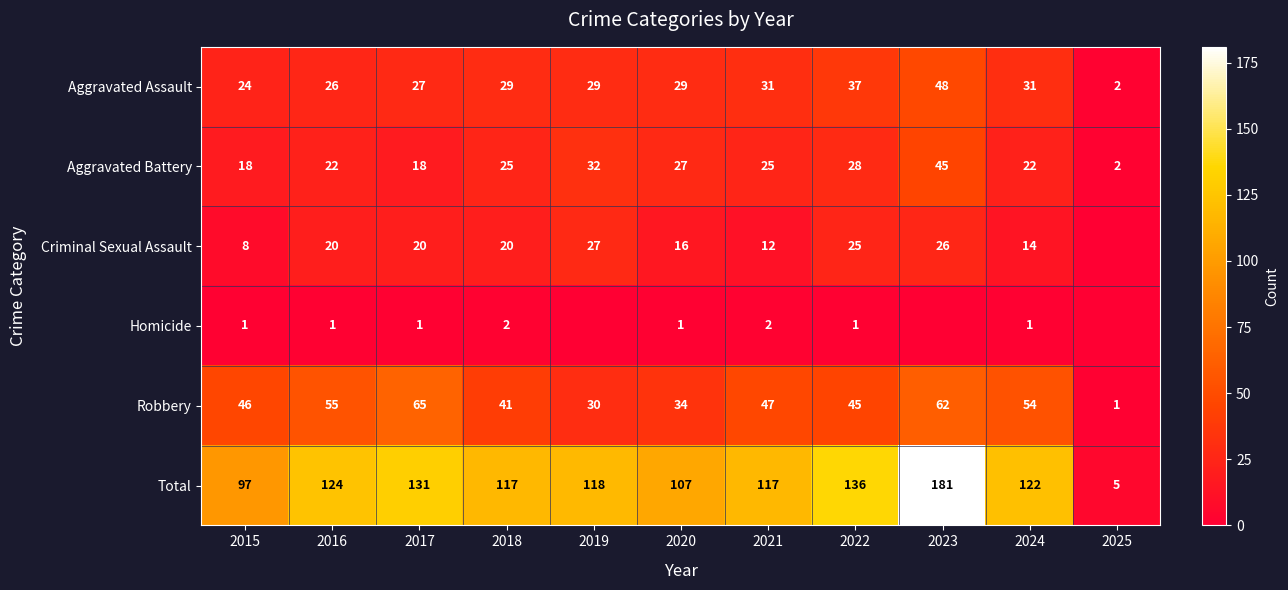

The Aggravated Assault series shows 29 at 2020. True or false?

True